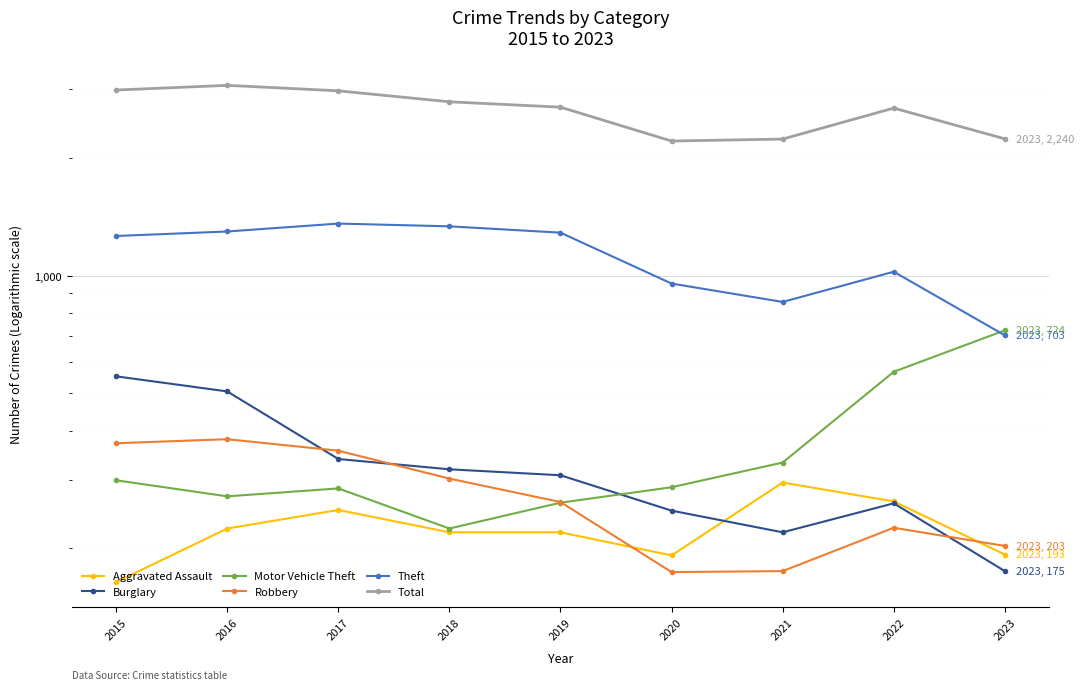

After their last crossing, which series has the higher values: Burglary or Aggravated Assault?

Aggravated Assault